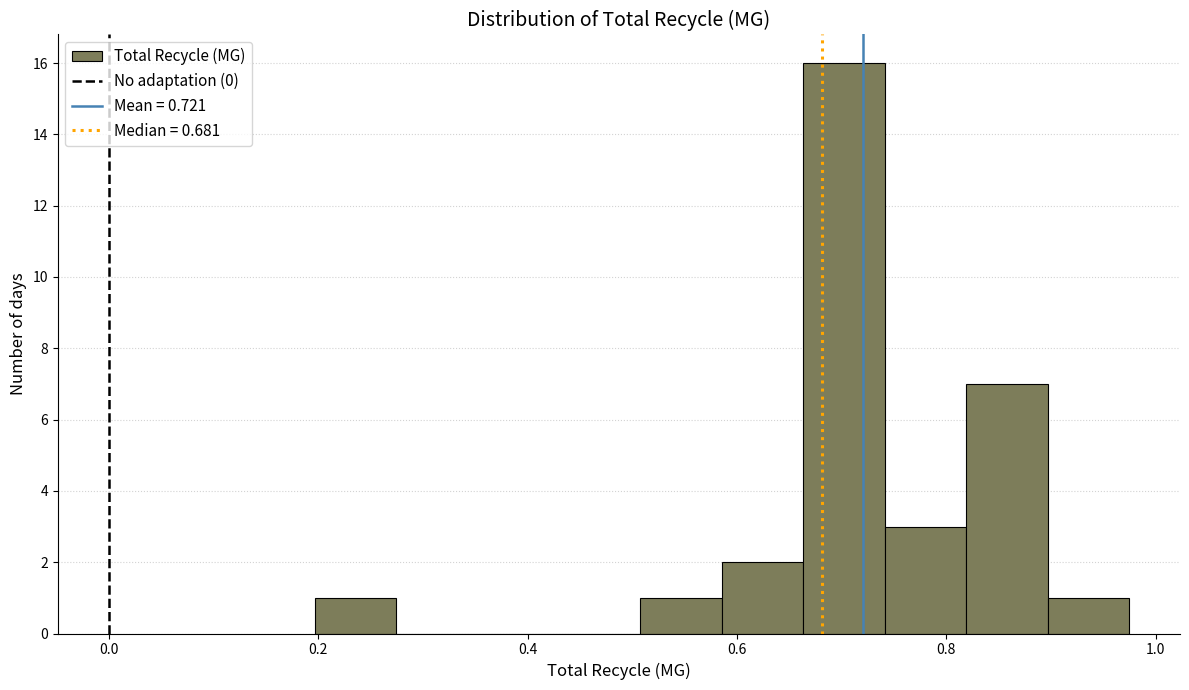

Around what value on the x-axis is the tallest bar? Give the approximate position of its centre, as read against the axis.

0.70